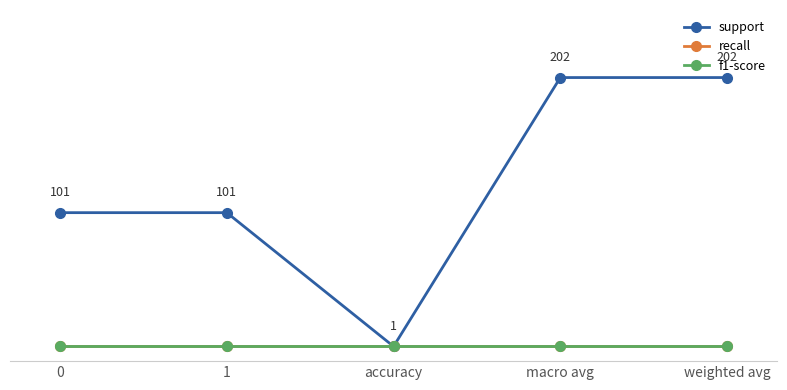

True or false: f1-score and support intersect in this chart.

False